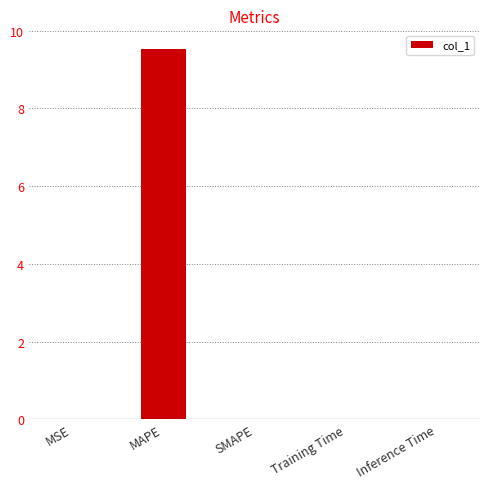

Between MAPE and Training Time, which is larger?

MAPE